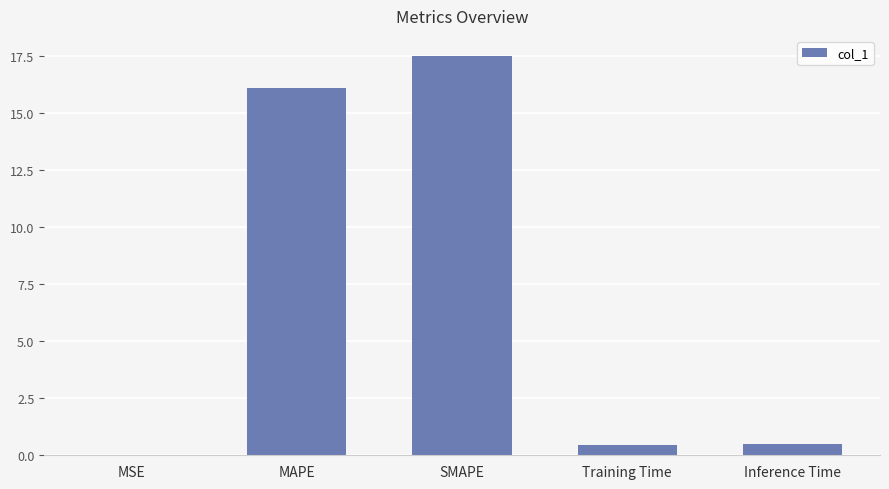

What is the change in value from MAPE to Training Time?

-15.6